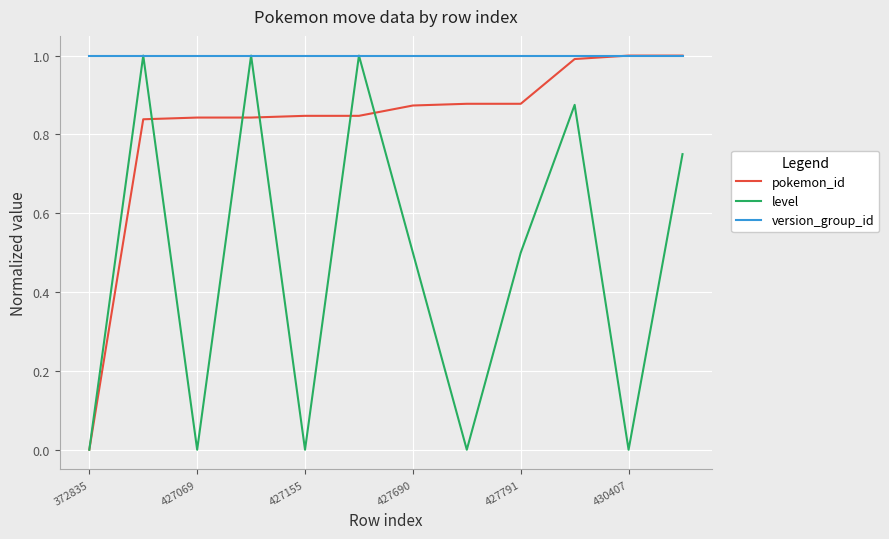

List the series in order of their overall mean, lowest first.

level, pokemon_id, version_group_id